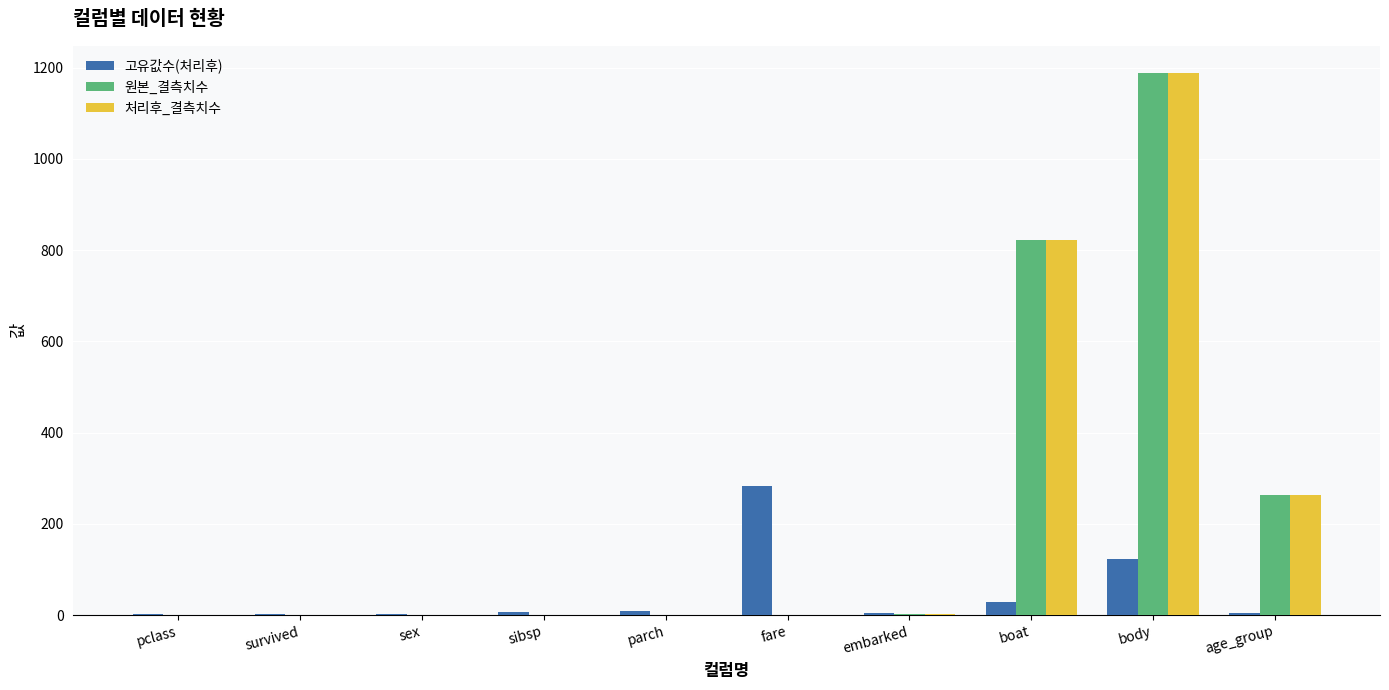

The value of 원본_결측치수 at parch is 798. True or false?

False